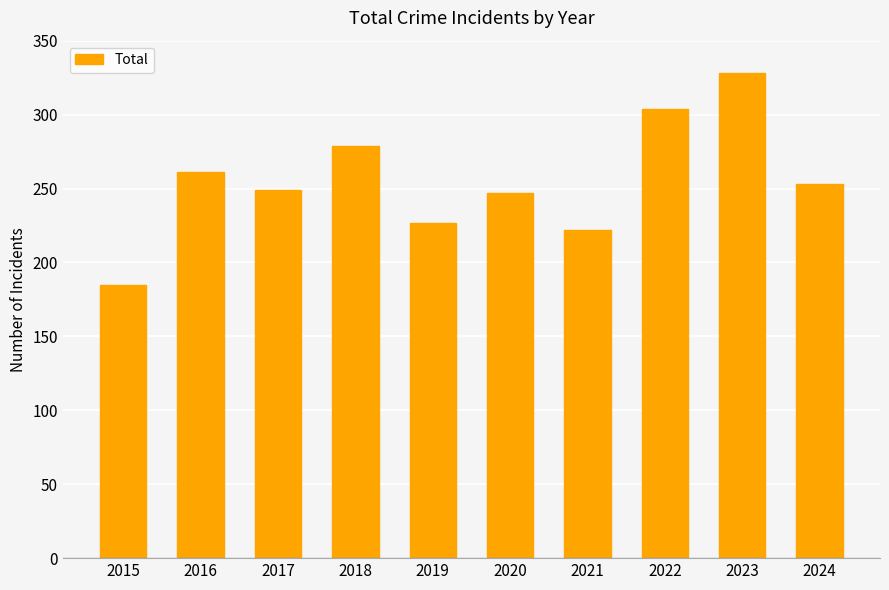

What is the value of the 2nd bar from the left?

261